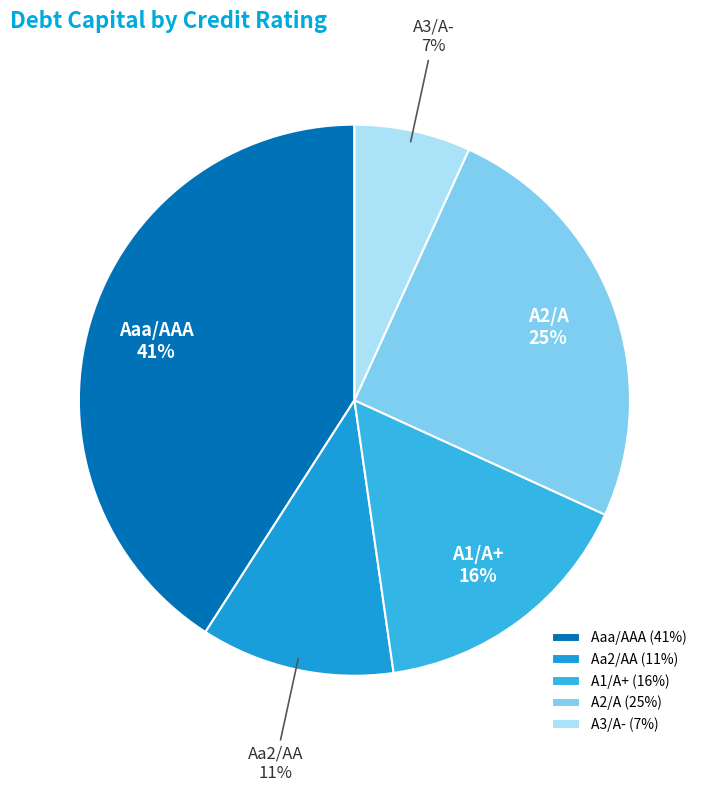

To the nearest percent, what percentage of the pie is Aa2/AA?

11%